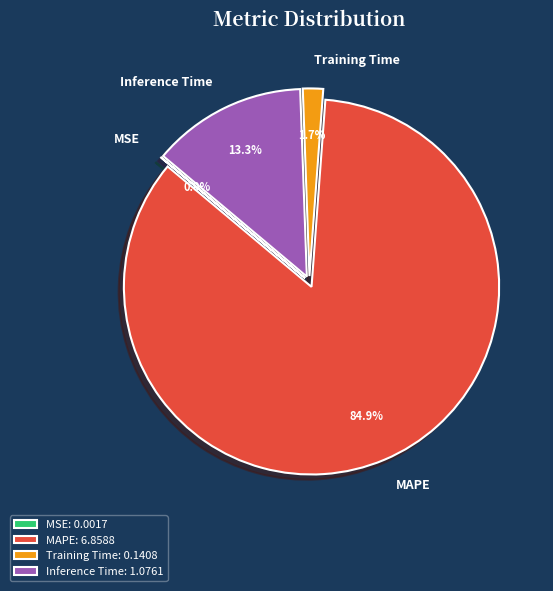

Which slice represents more than half of the pie?

MAPE